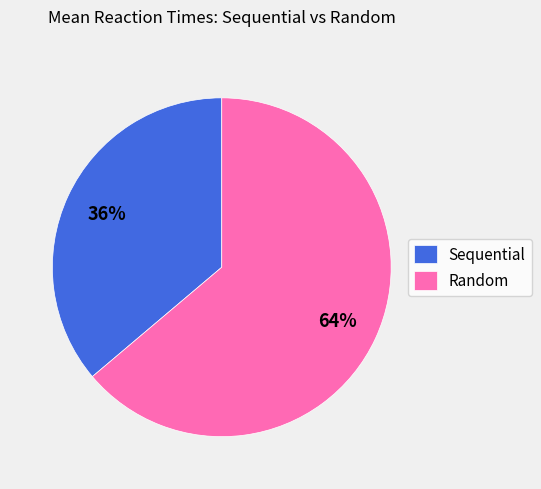

Combined, do Random and Sequential account for over 50%?

Yes